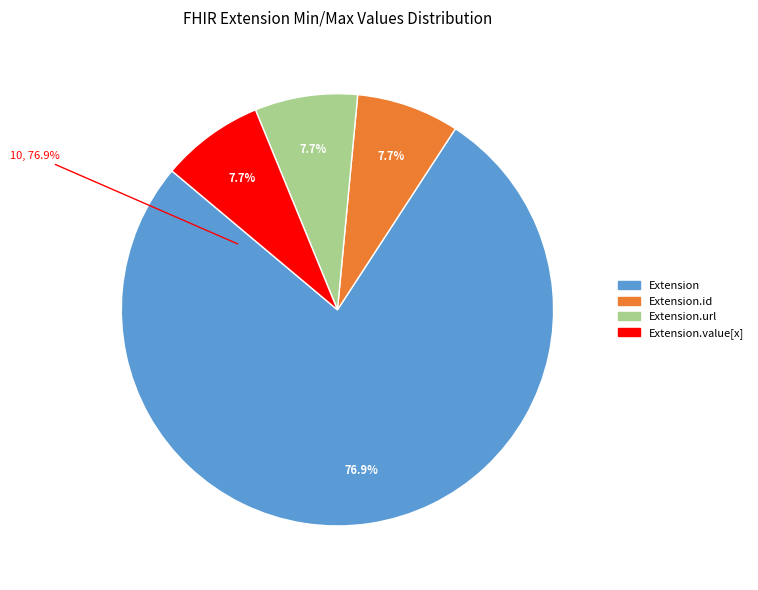

How many slices are in this pie chart?

4